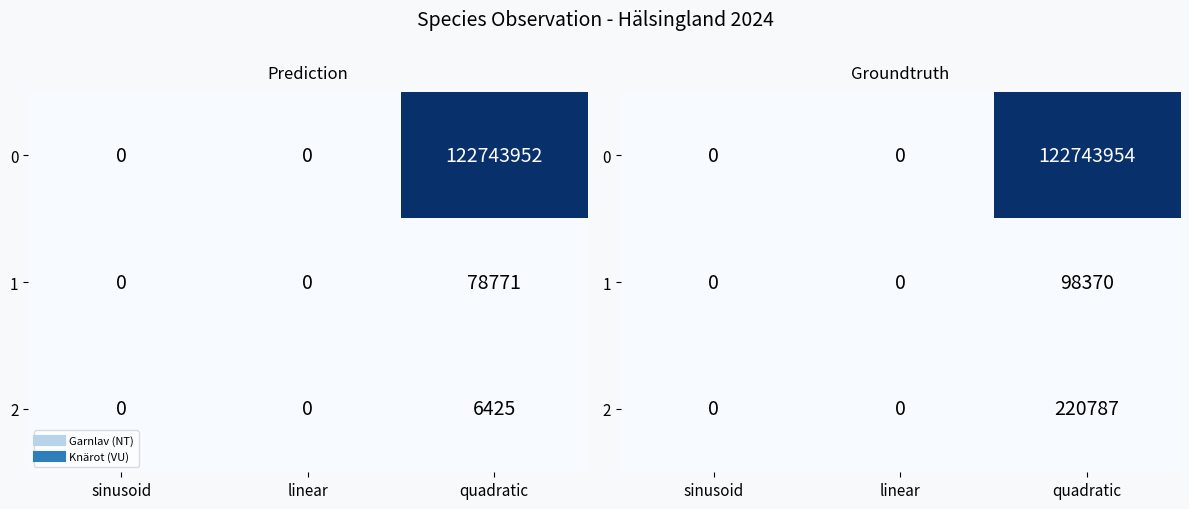

What is the sum of all 1 values?

98370